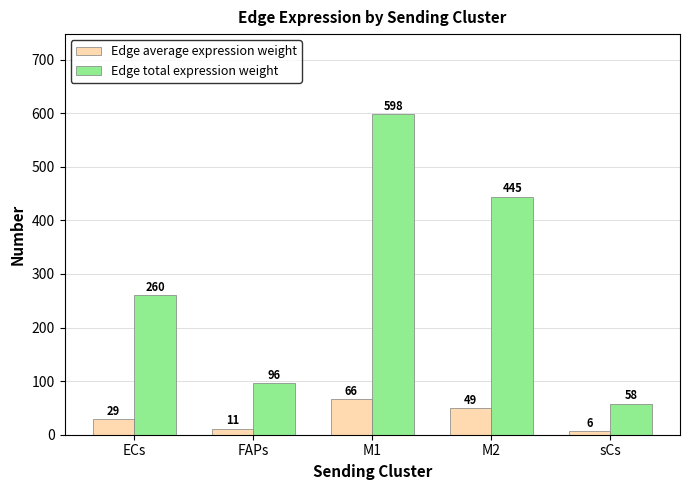

Which series has the largest range (max minus min)?

Edge total expression weight